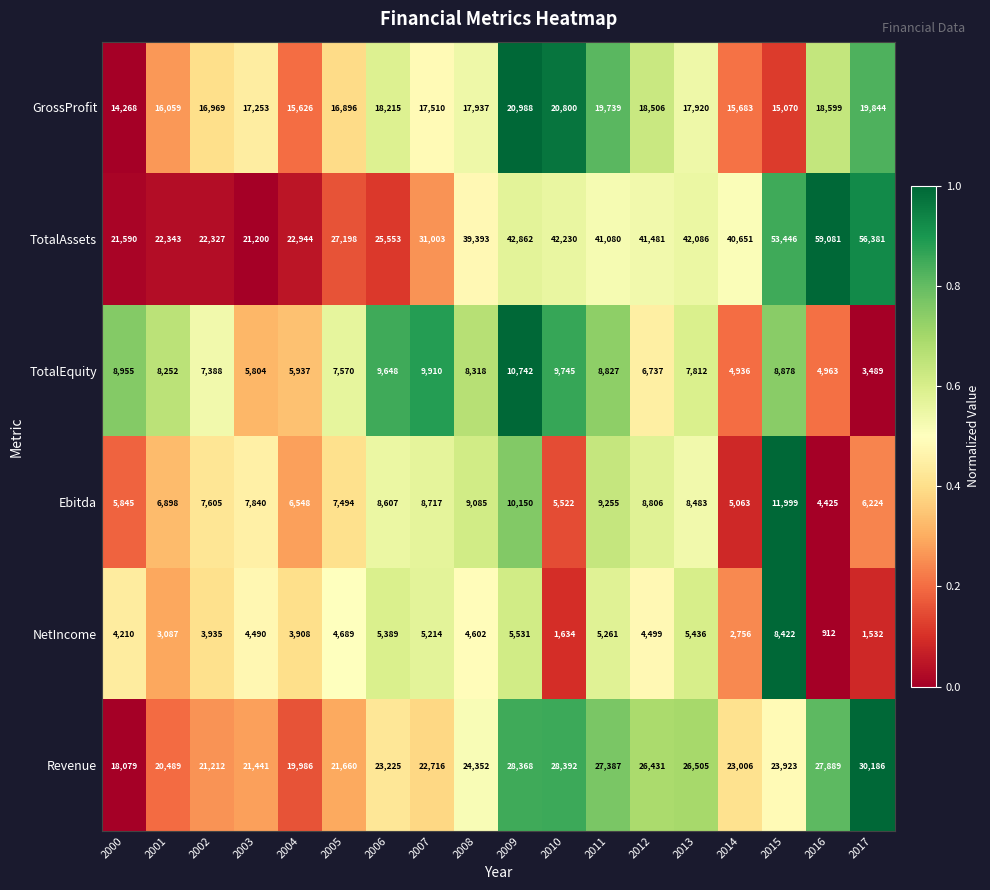

What is the difference between the Ebitda values at 2005 and 2012?

1312